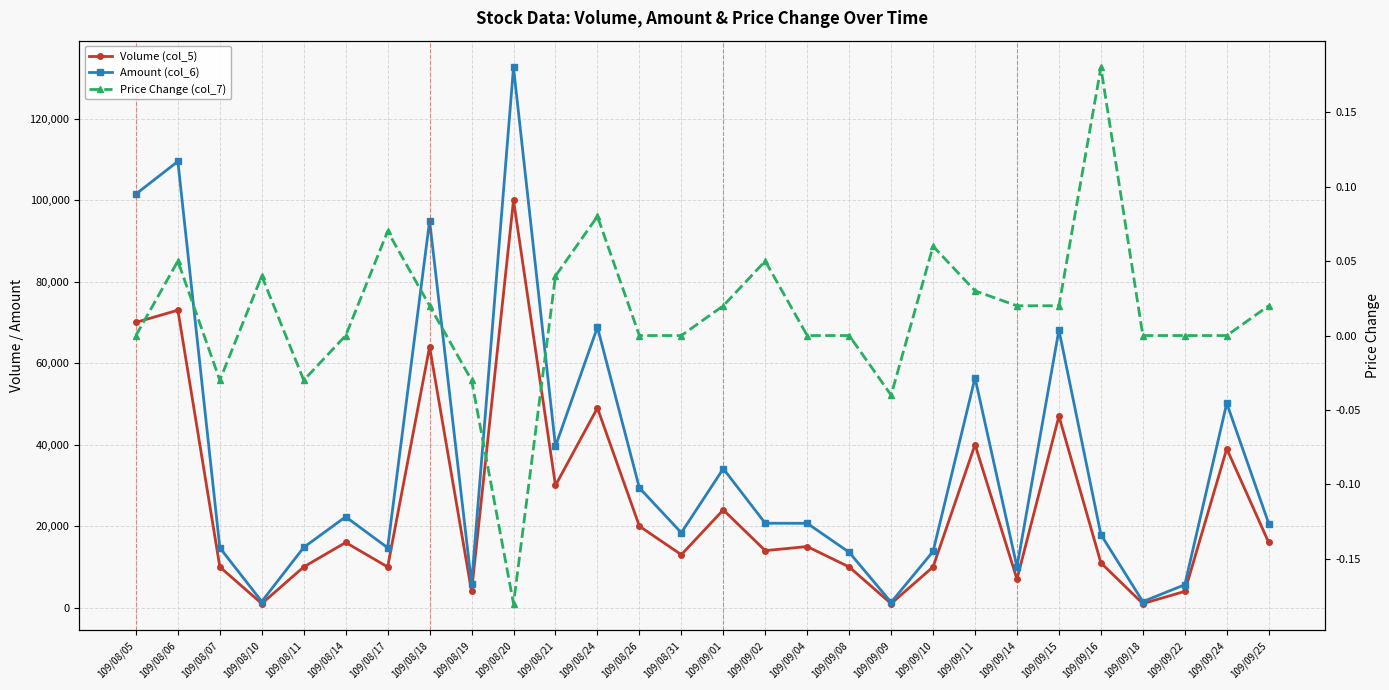

Where is Volume (col_5) nearest to the value 50500?

109/08/24